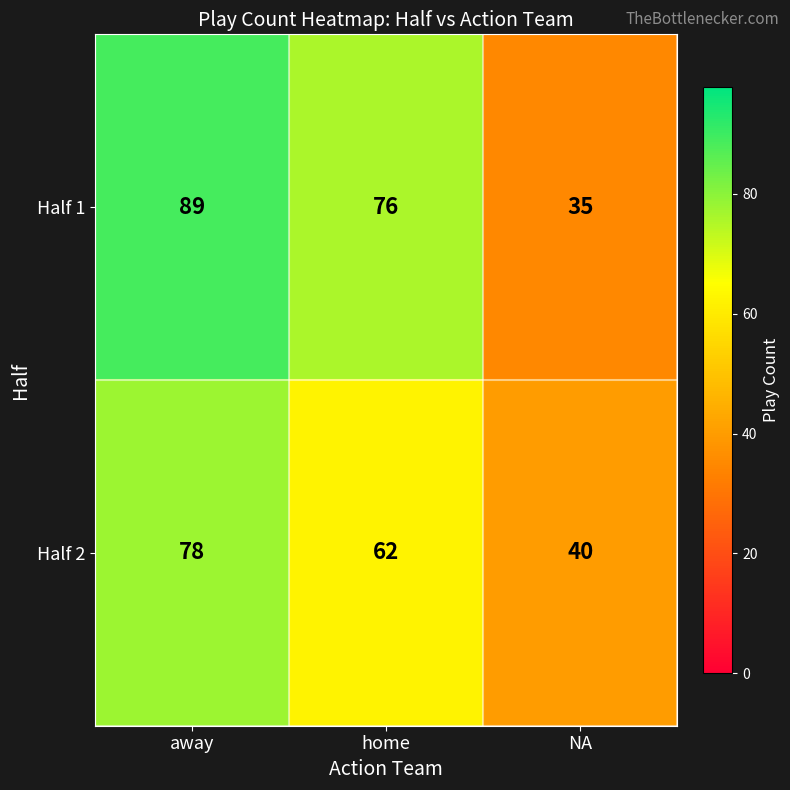

What is the smallest value displayed?

35